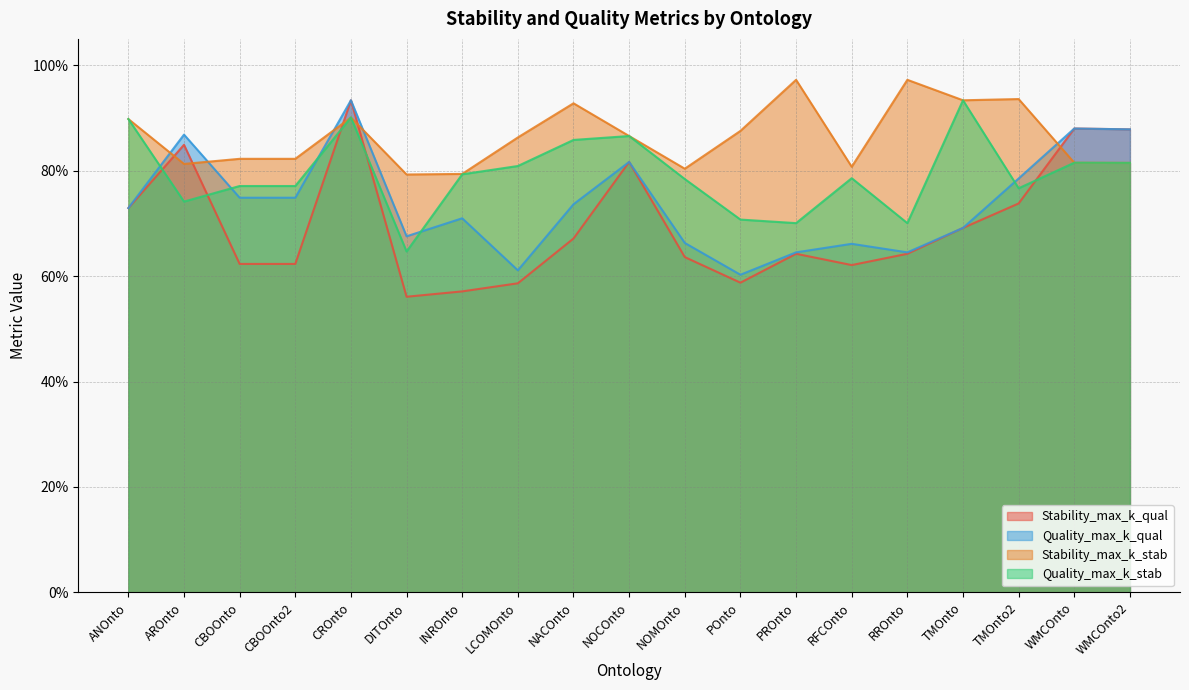

What is the minimum value shown in the chart?

0.6